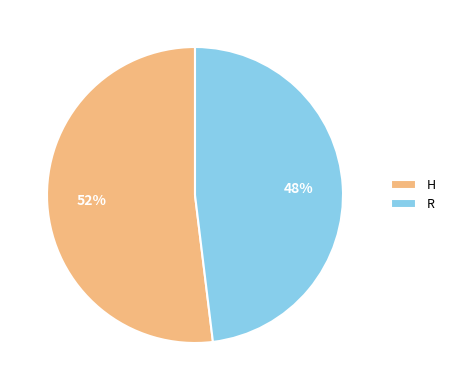

To the nearest percent, what is the difference between the R and H slice percentages?

4%